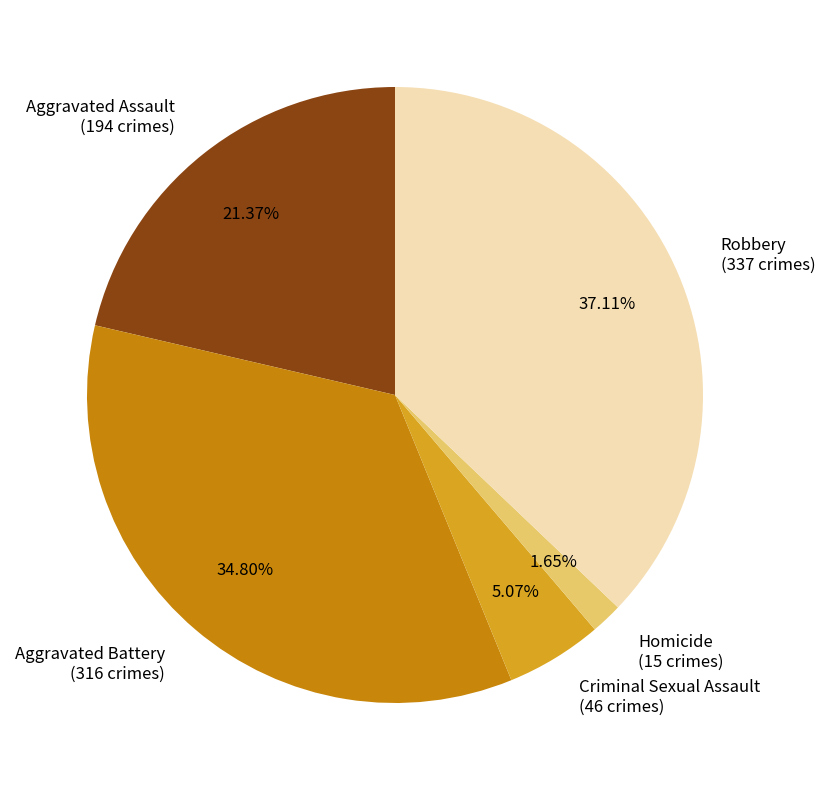

How many segments does this pie chart have?

5